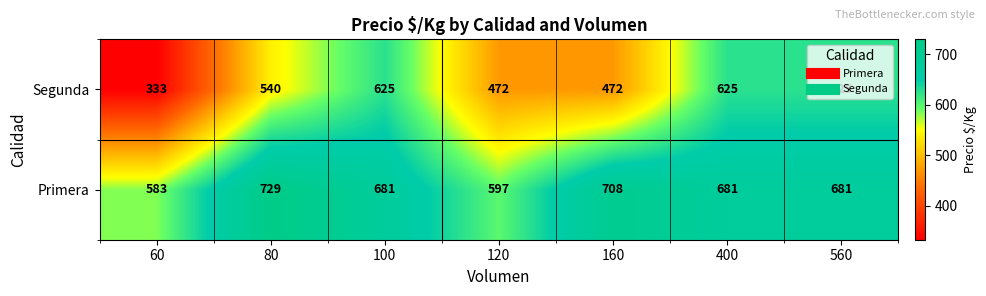

The value of Primera at 120 is 597. True or false?

True